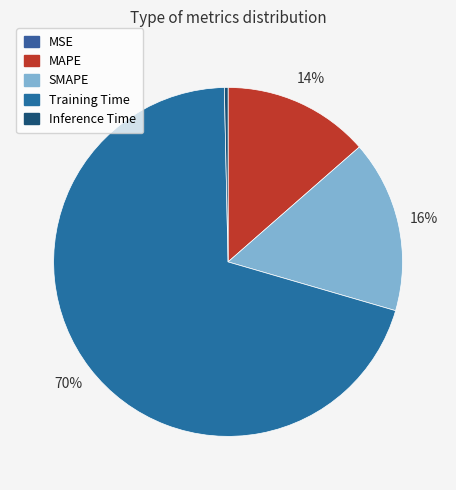

Is it true that Inference Time is 1% of the pie?

False